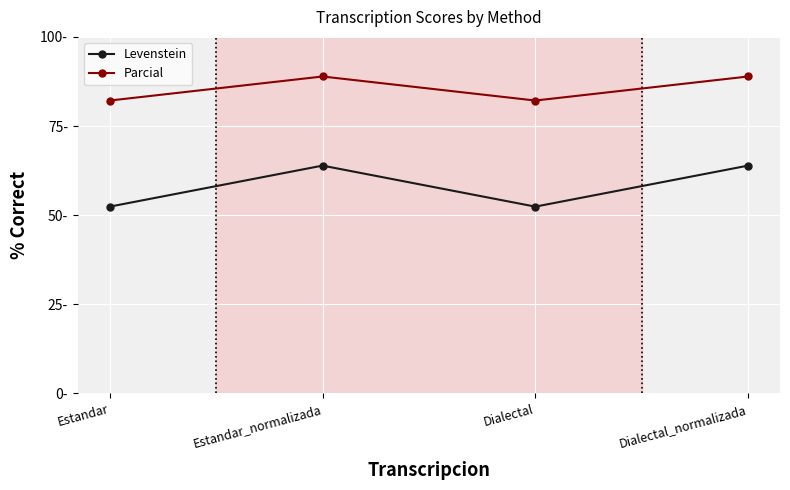

True or false: Parcial has more than 1 points higher than both neighbors.

False